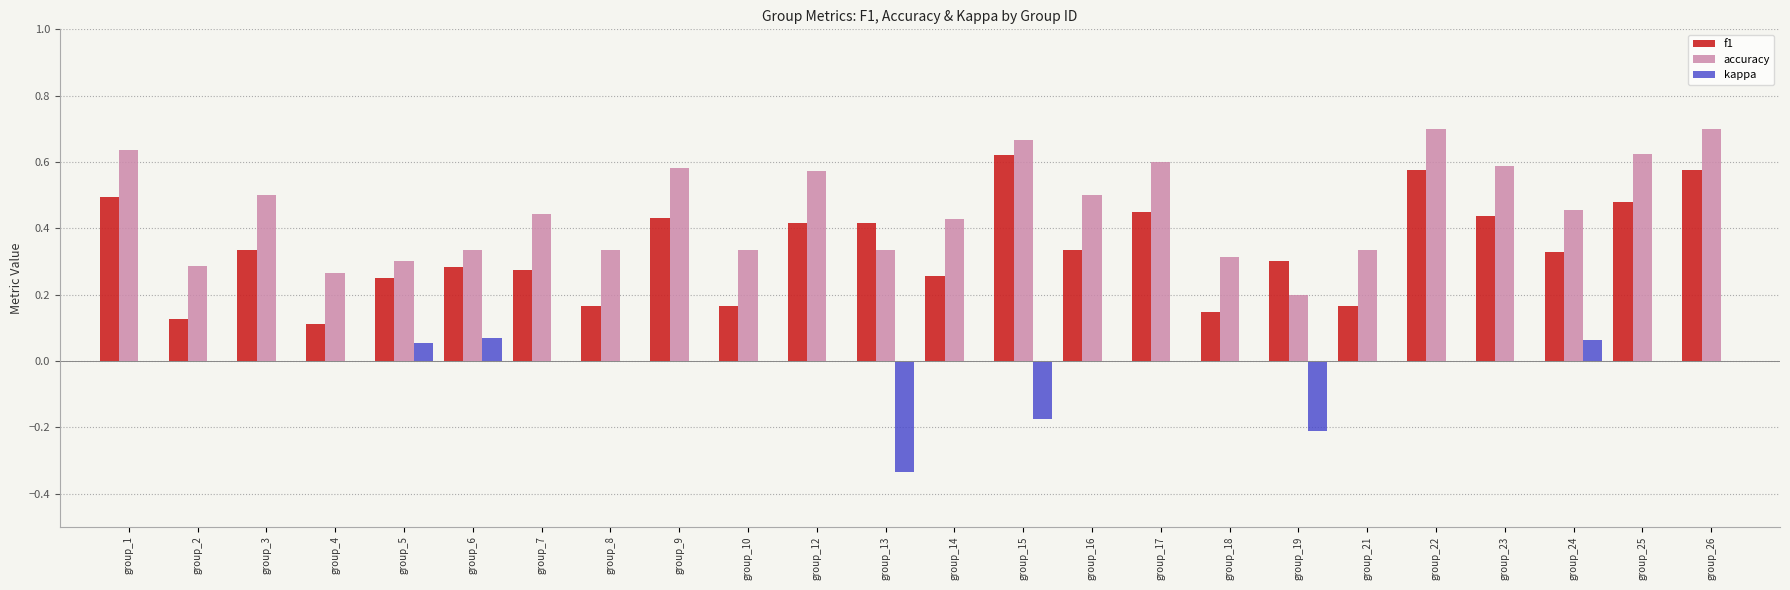

Which series has the largest total across all categories?

accuracy